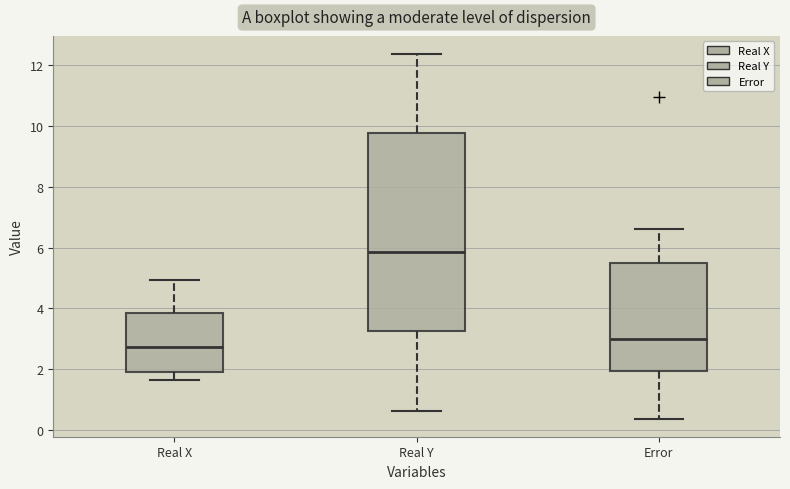

Where is the lower edge of the box for Error on the y-axis? The values are not printed on the chart, so give them approximately, as read against the axis.

2.0